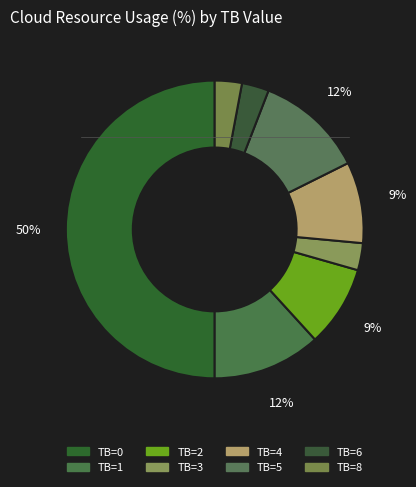

Count the number of slices in the pie.

8